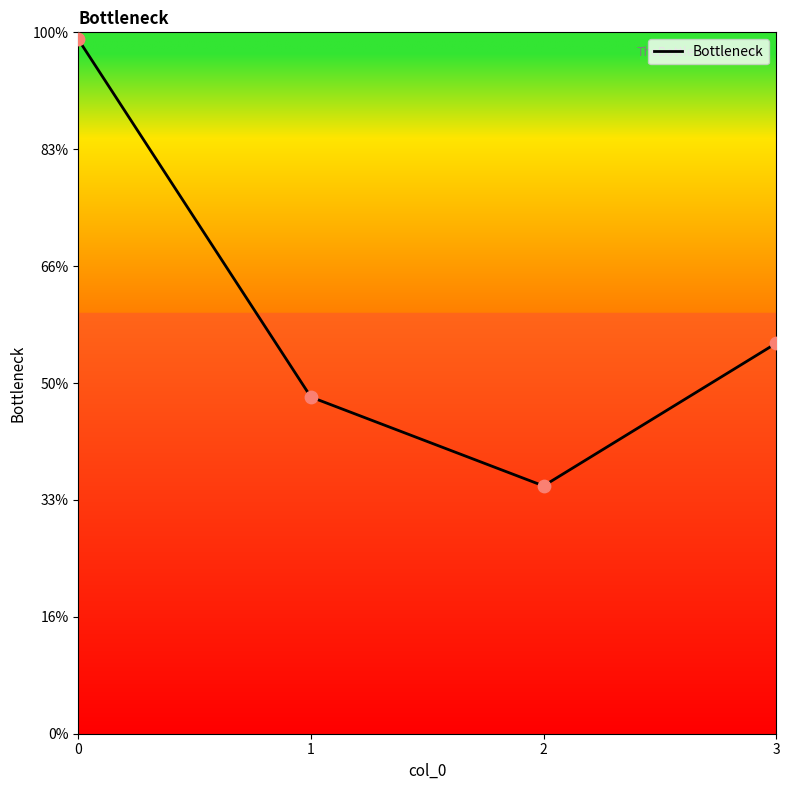

Is this an area chart (filled region under the line)?

No